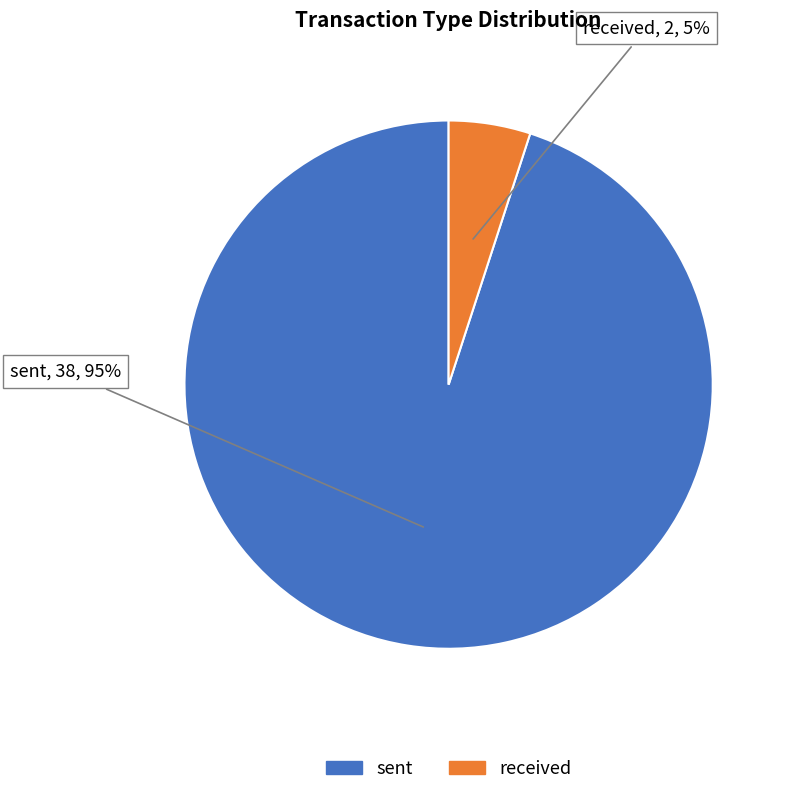

Which slice represents more than half of the pie?

sent